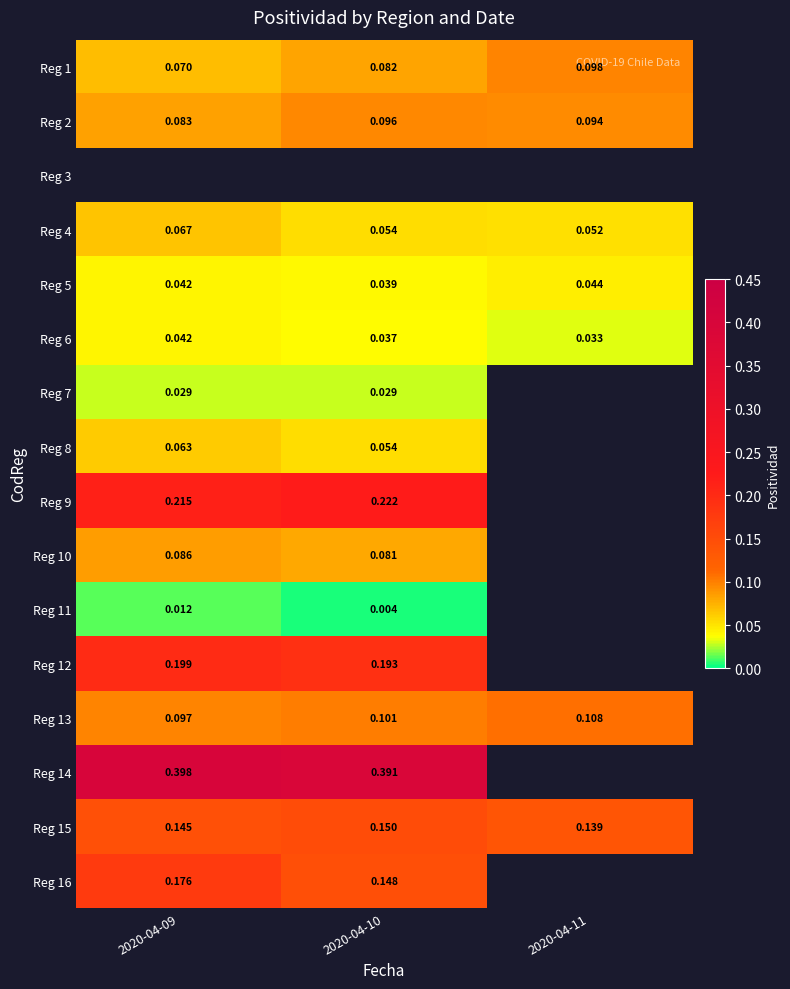

Is the value of Reg 12 at 2020-04-10 greater than the value of Reg 9 at 2020-04-10?

No